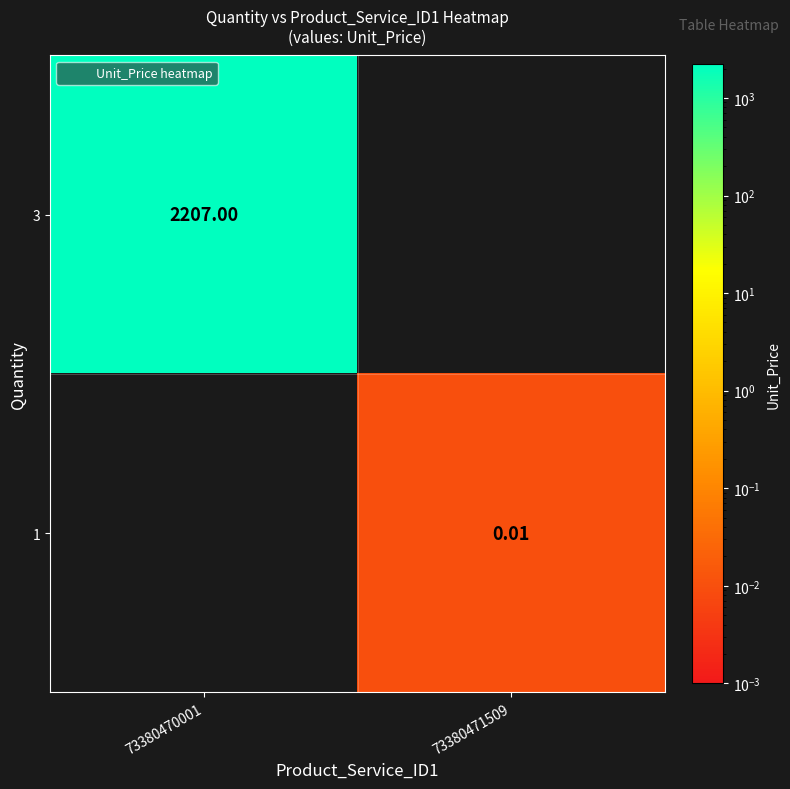

At how many categories does at least one series exceed 773?

1